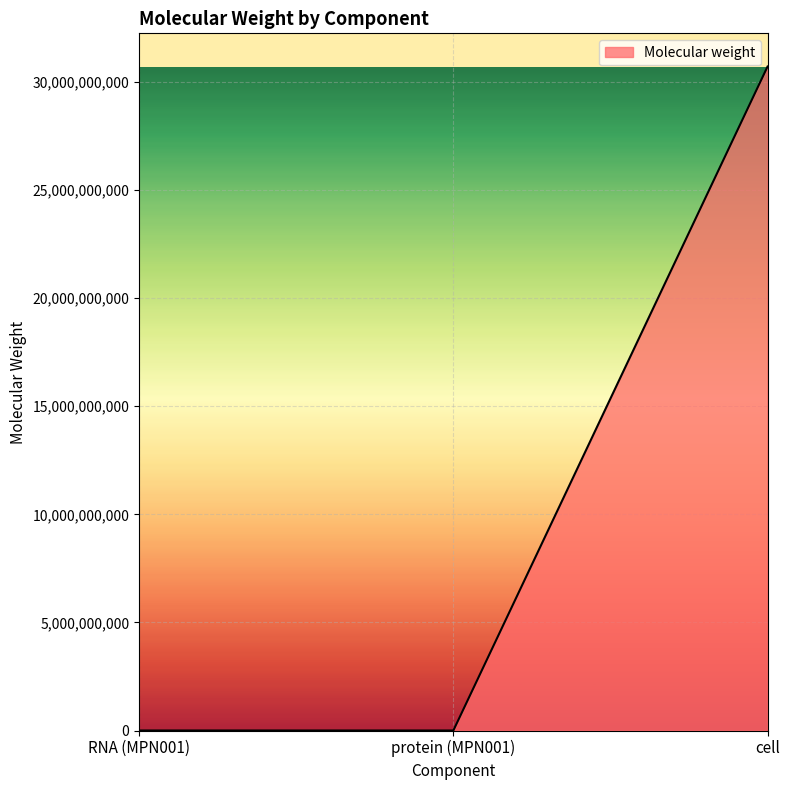

What position from the left is protein (MPN001)?

2